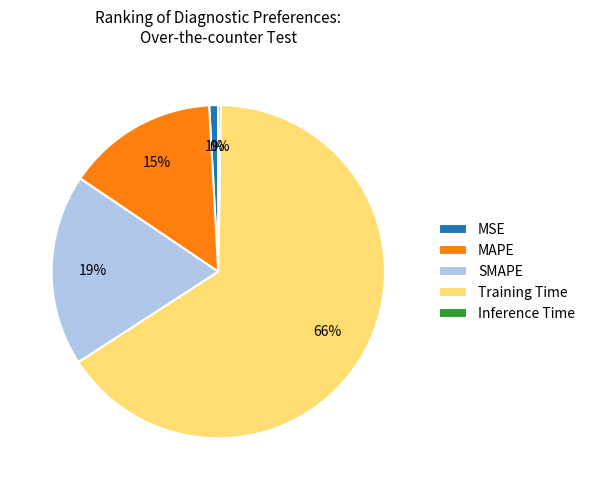

Which slice is the largest?

Training Time